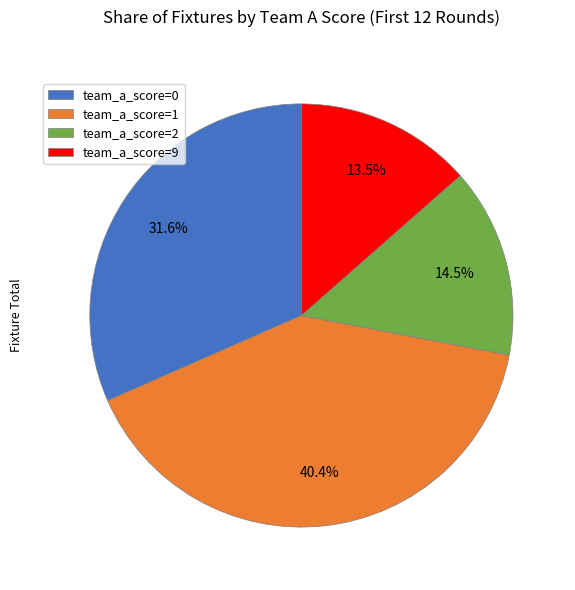

Does any single category account for the majority?

No